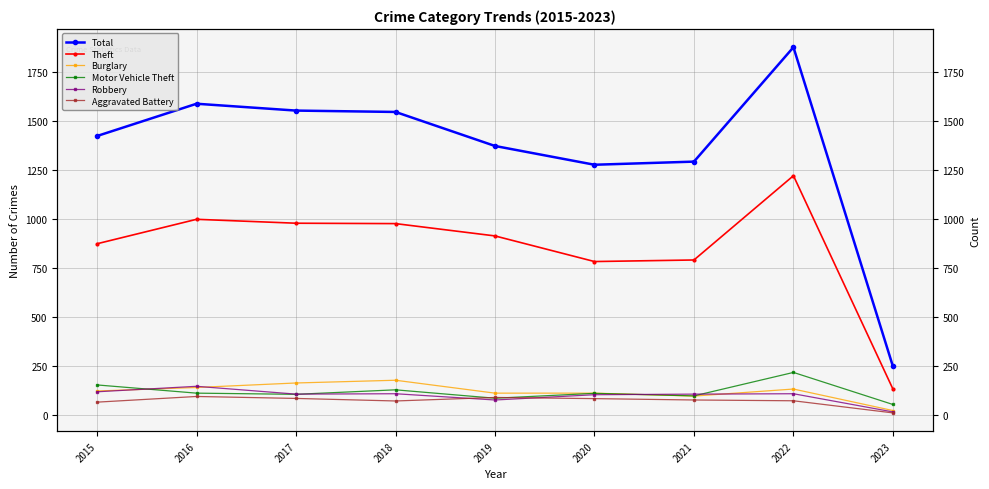

What is the greatest value displayed?

1879